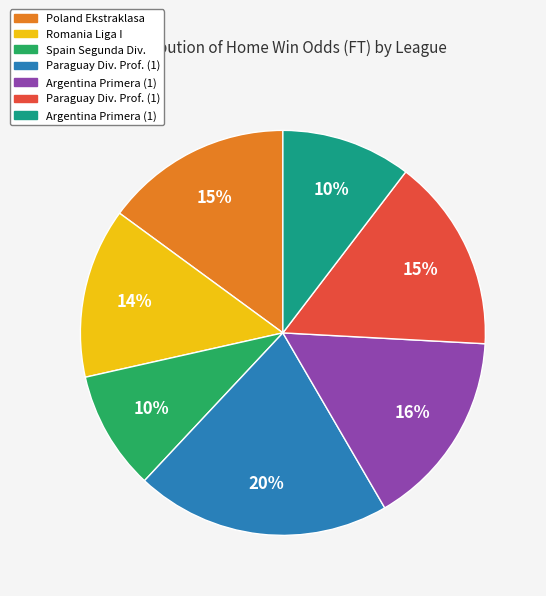

Is there any slice that represents more than half of the pie?

No